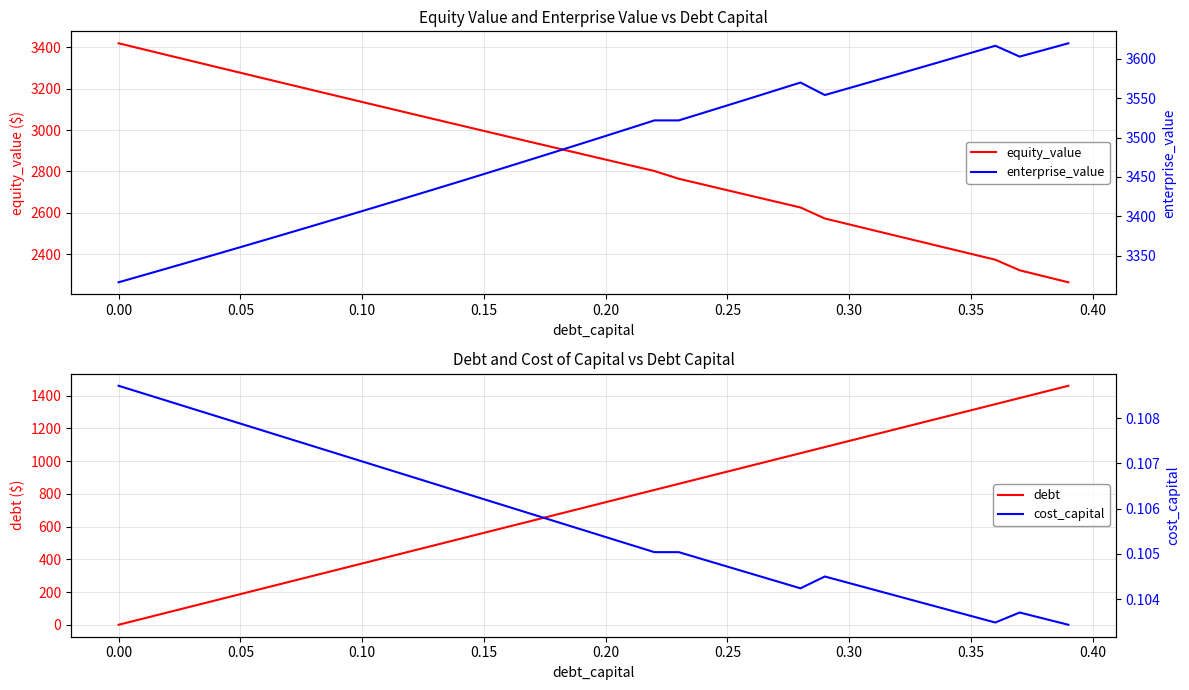

Is it true that cost_capital equals 0.1 at 19?

False